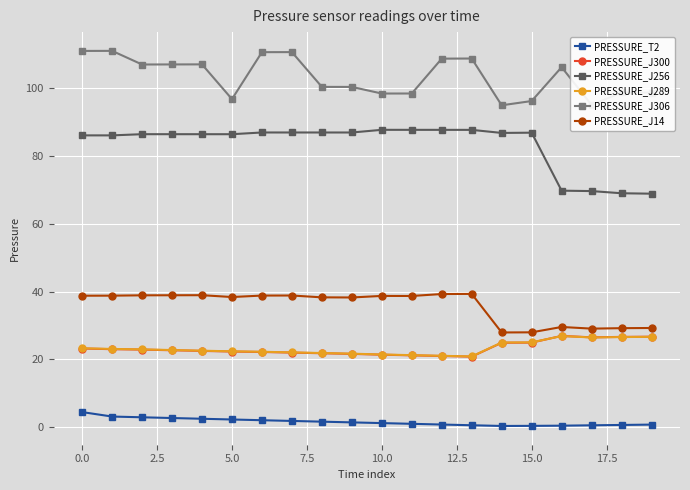

What is the value of the PRESSURE_J300 point at the 1st from the left?

23.2